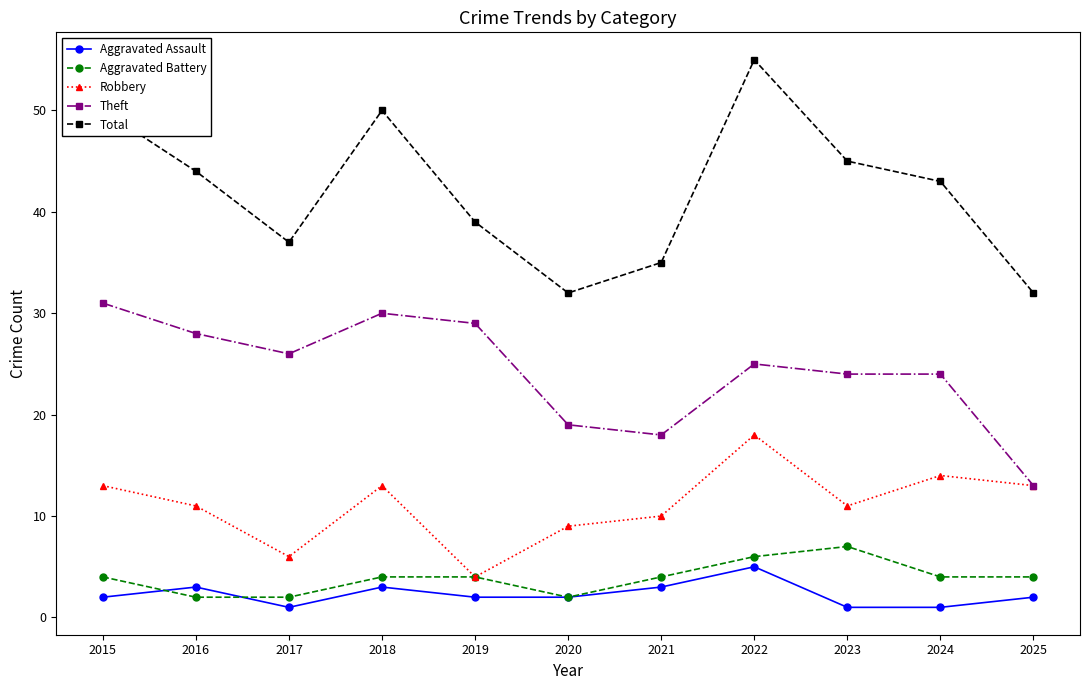

What is the value of the Theft point at the 3rd from the left?

26